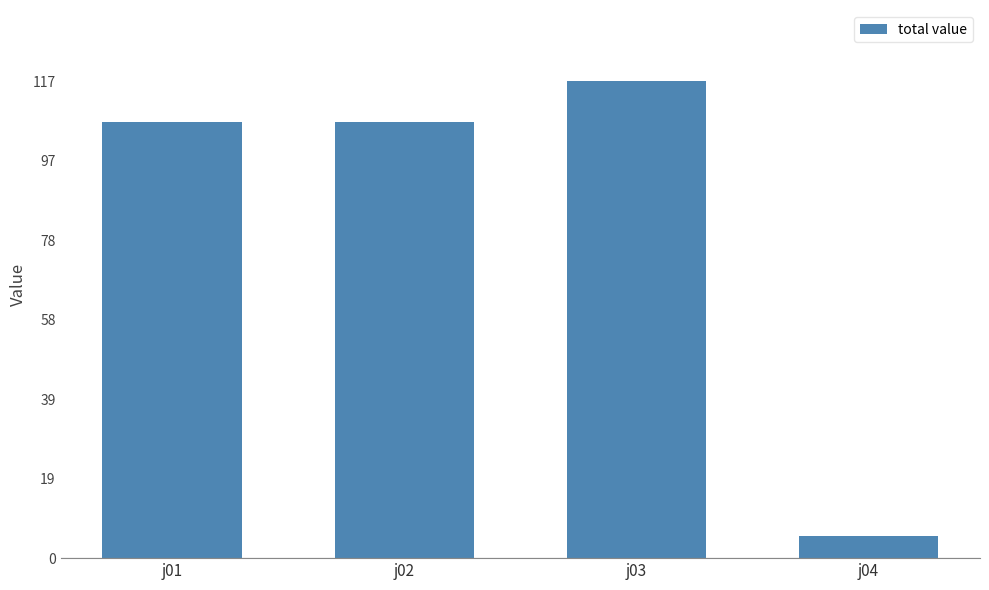

The chart shows a value of 106.5 at j02. True or false?

True